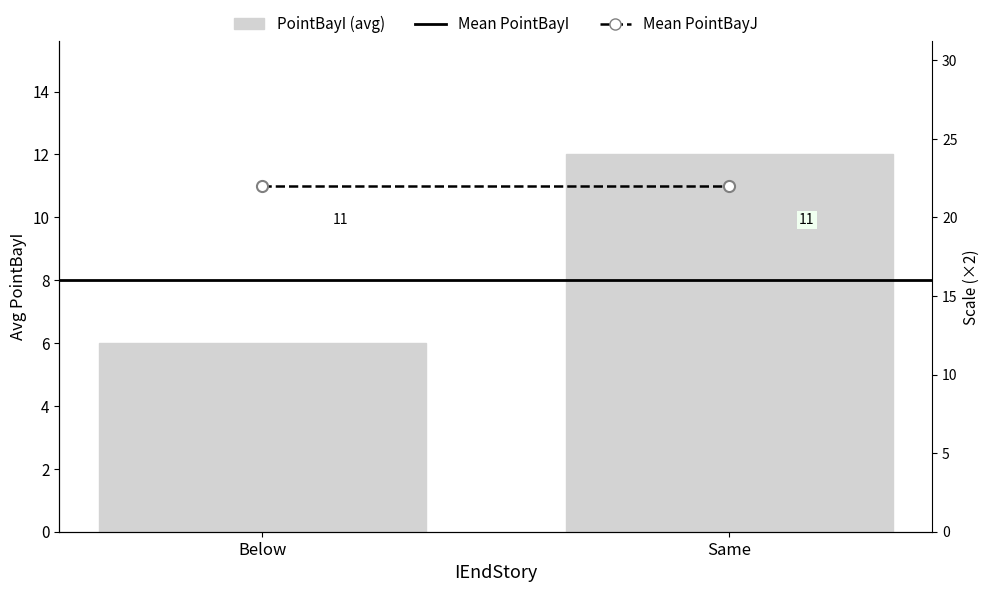

At which category is the sum across all series the highest?

Same